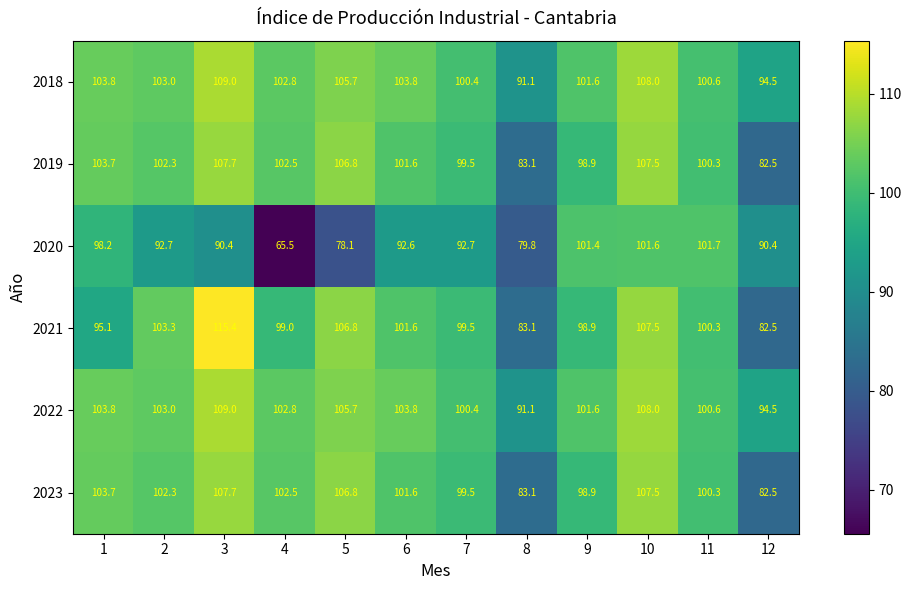

Count the number of categories in the chart.

12